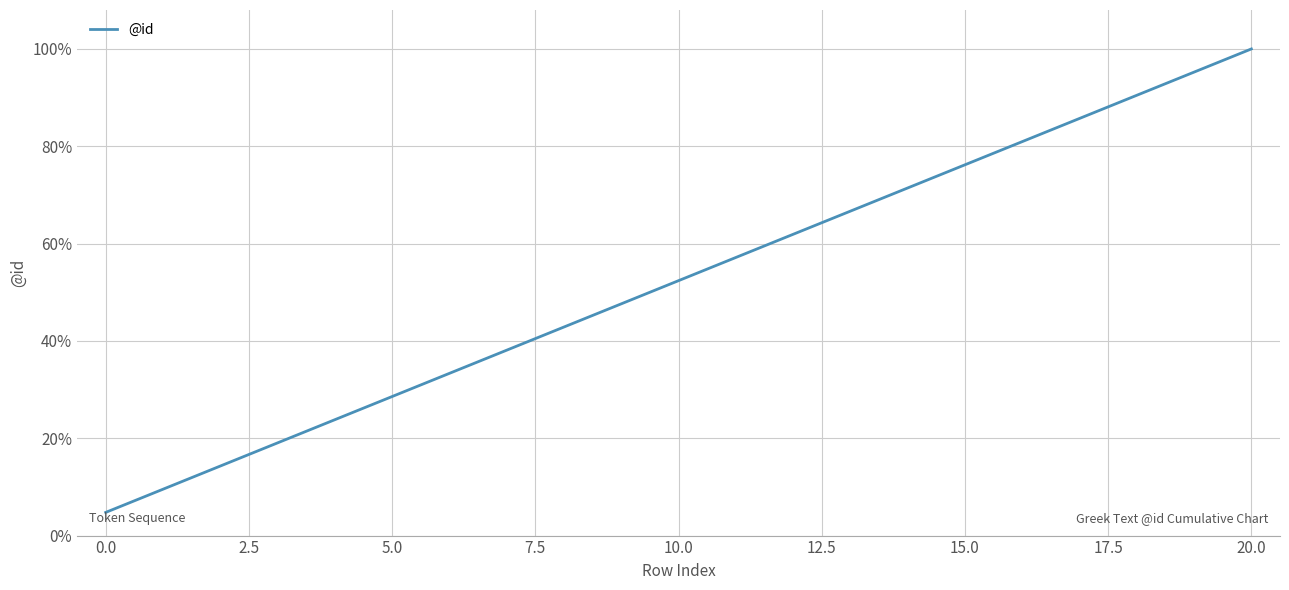

What is the greatest value displayed?

100.0